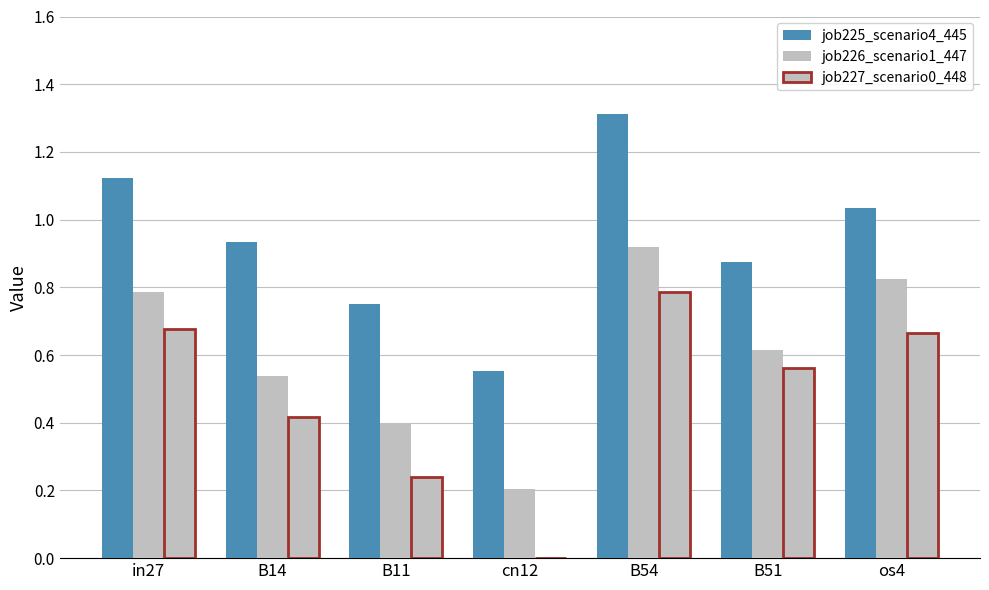

Read the job227_scenario0_448 value at os4.

0.7